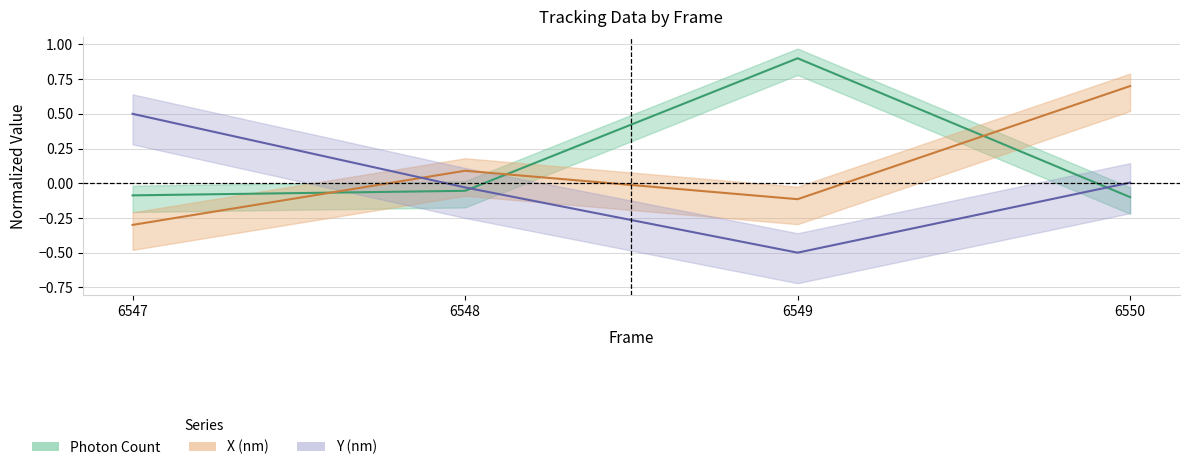

Is the value of X (nm) at 6549 greater than the value of Photon Count at 6547?

No